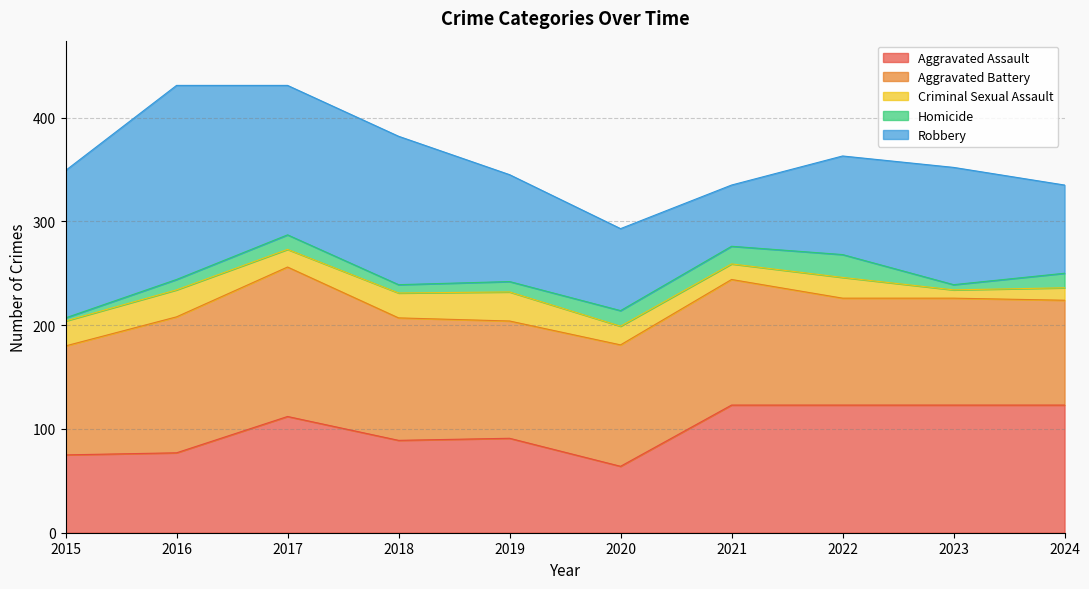

True or false: Aggravated Battery has a value of 103 at 2023.

True